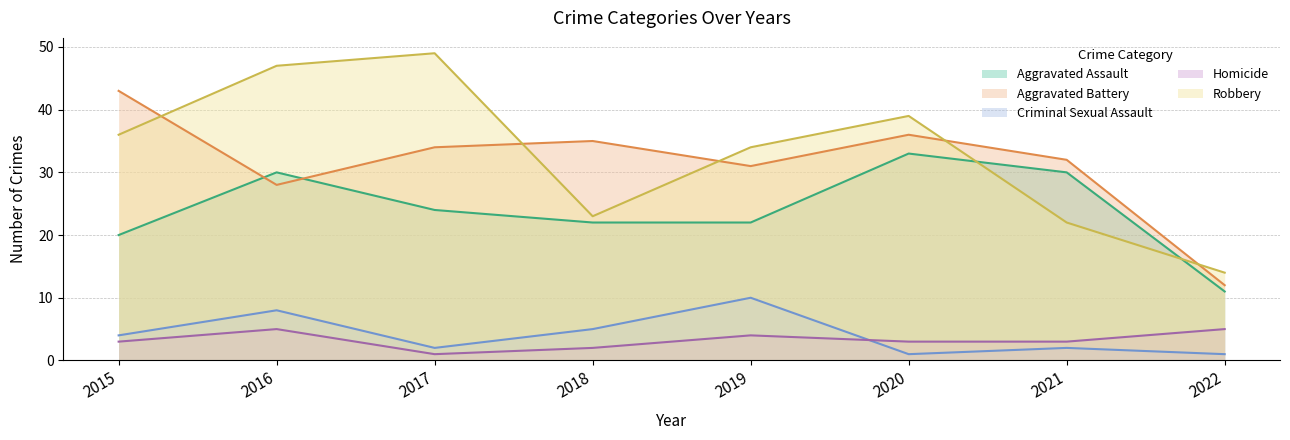

True or false: Homicide and Aggravated Battery cross at least once.

False